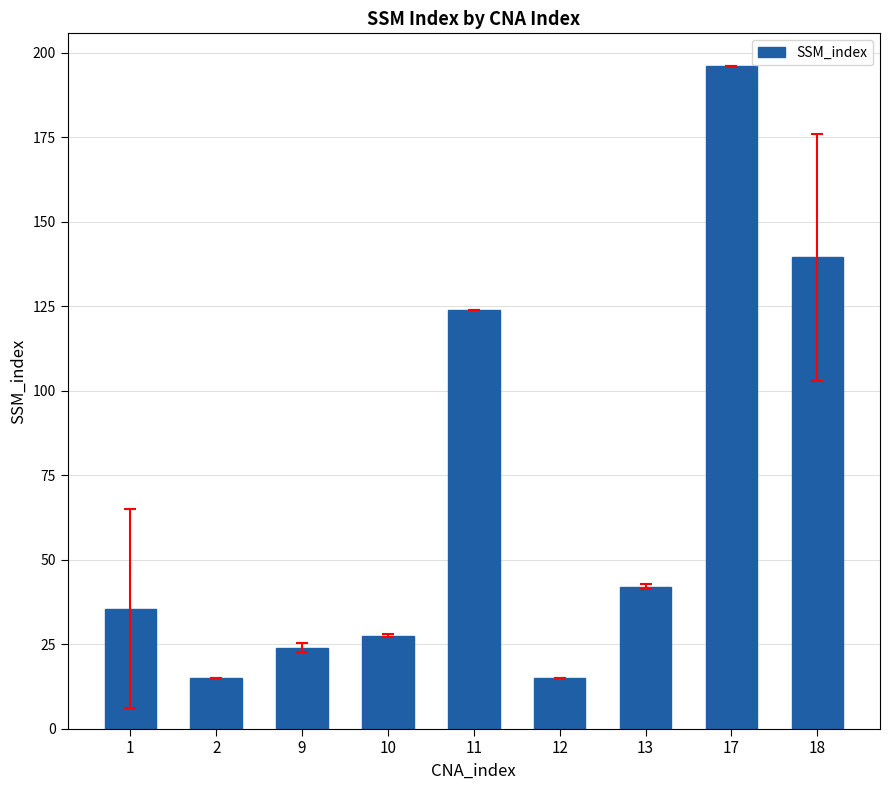

What value does the data have at 2?

15.0